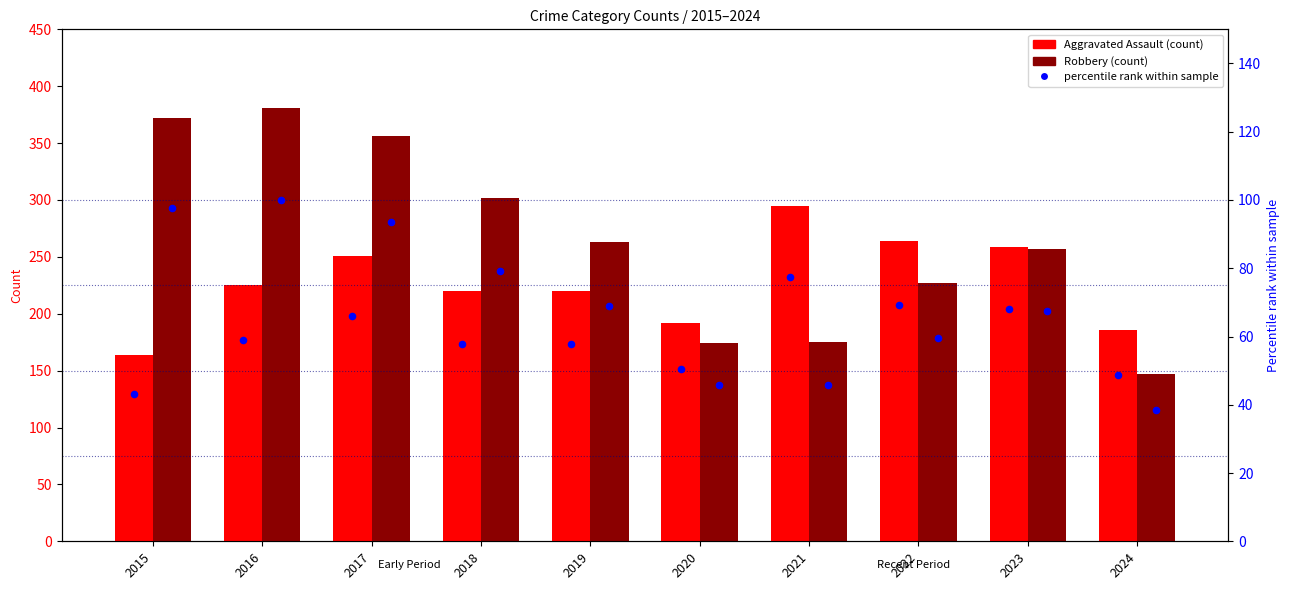

Is the value of Robbery % at 2021 greater than the value of Robbery at 2023?

No